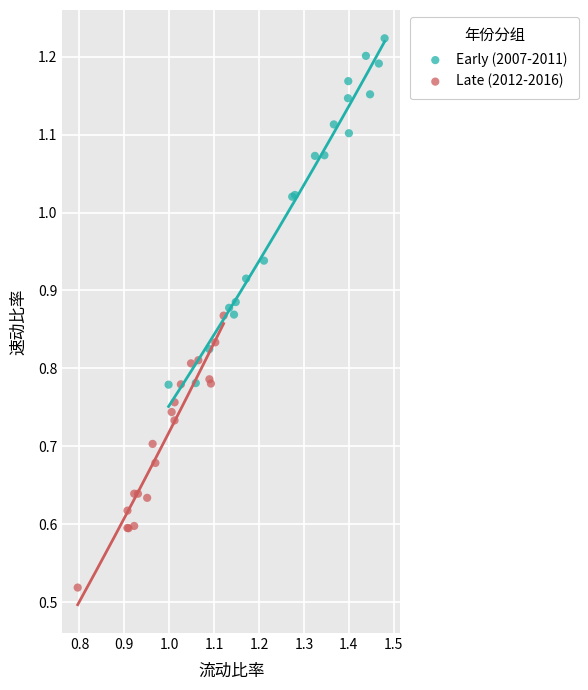

Which series has the largest Y range (max minus min)?

Early (2007-2011)